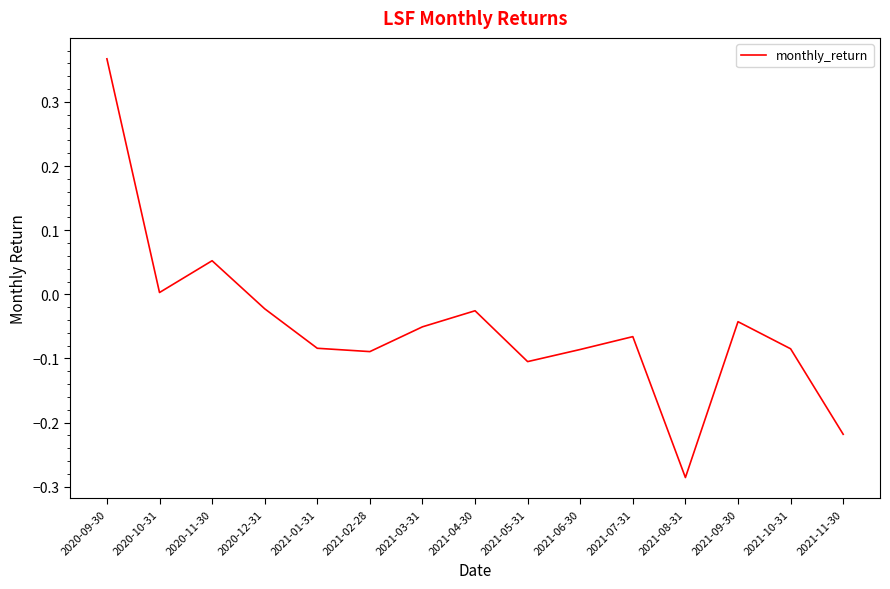

Does the chart have visible grid lines?

No